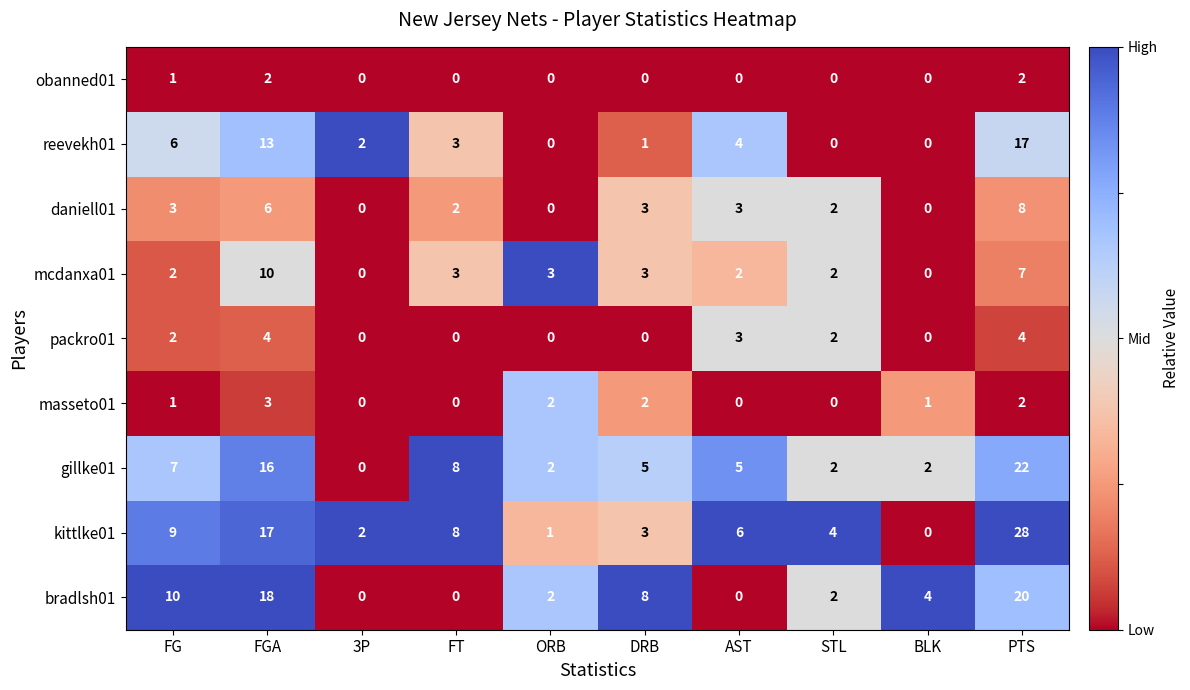

What is the average value of the kittlke01 series?

8